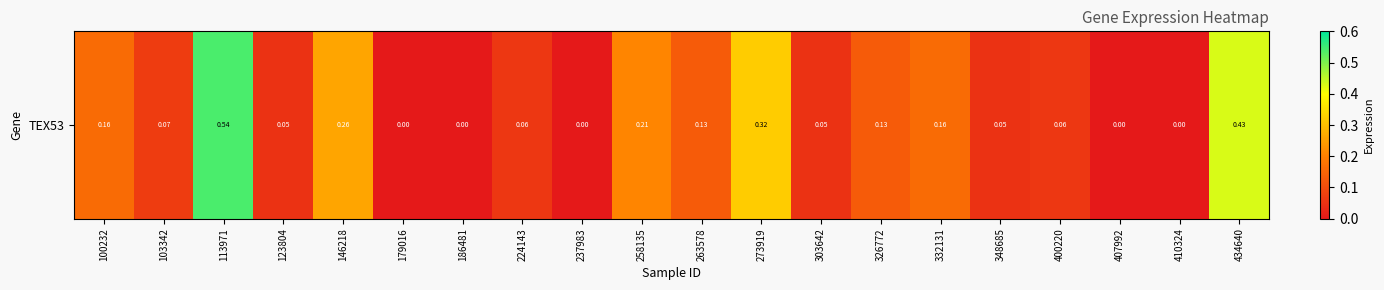

Which label corresponds to the largest value in the chart?

113971